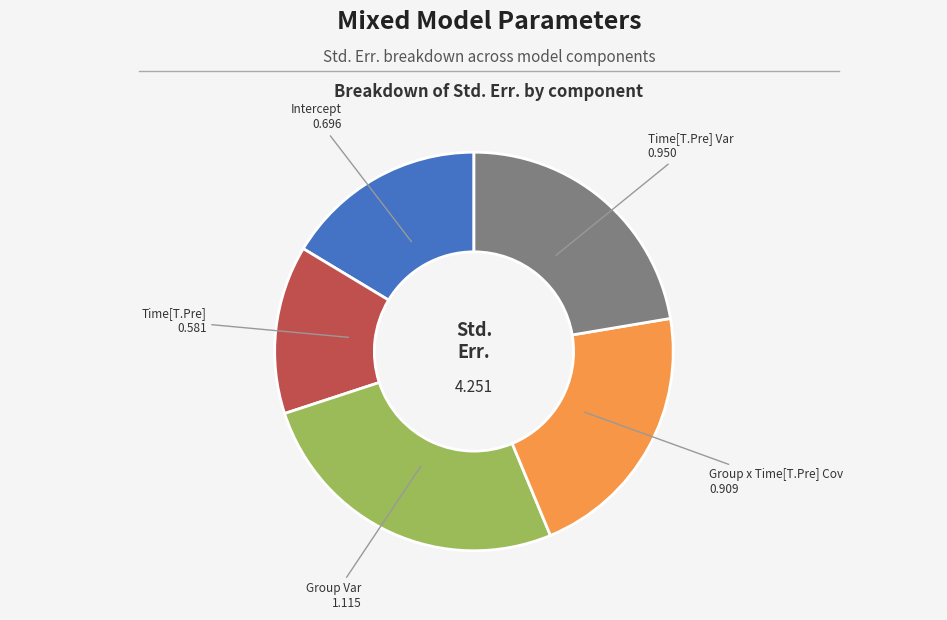

The Time[T.Pre] Var slice represents 22% of the pie. True or false?

True